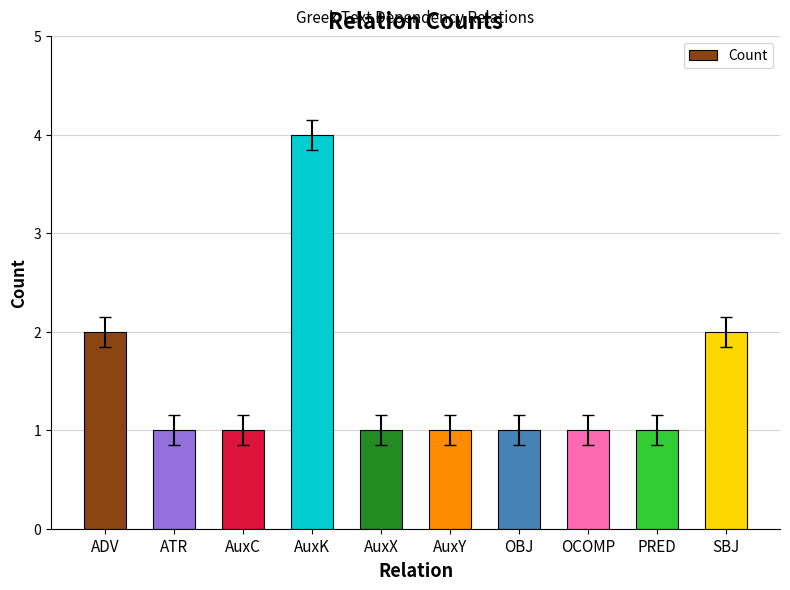

What is the label of the 2nd bar from the right?

PRED